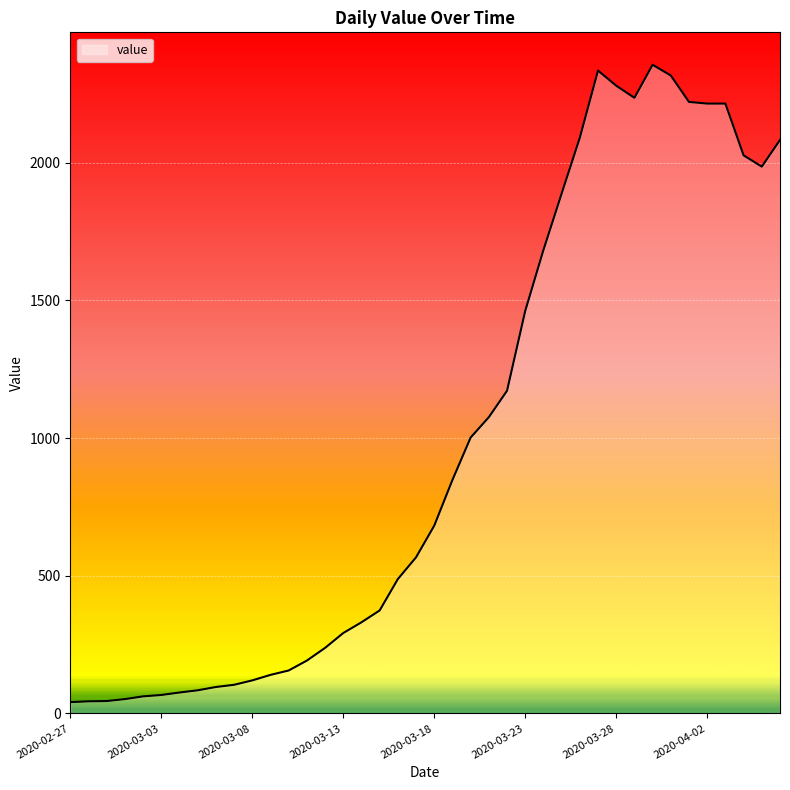

What is the maximum value shown in the chart?

2356